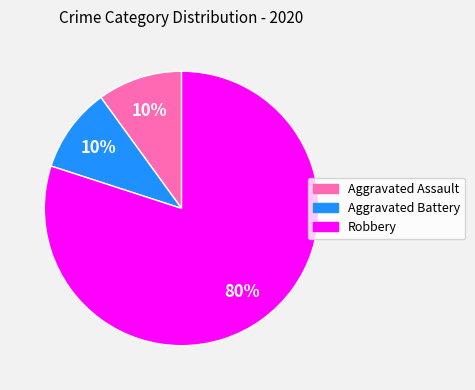

Which slice is the largest?

Robbery